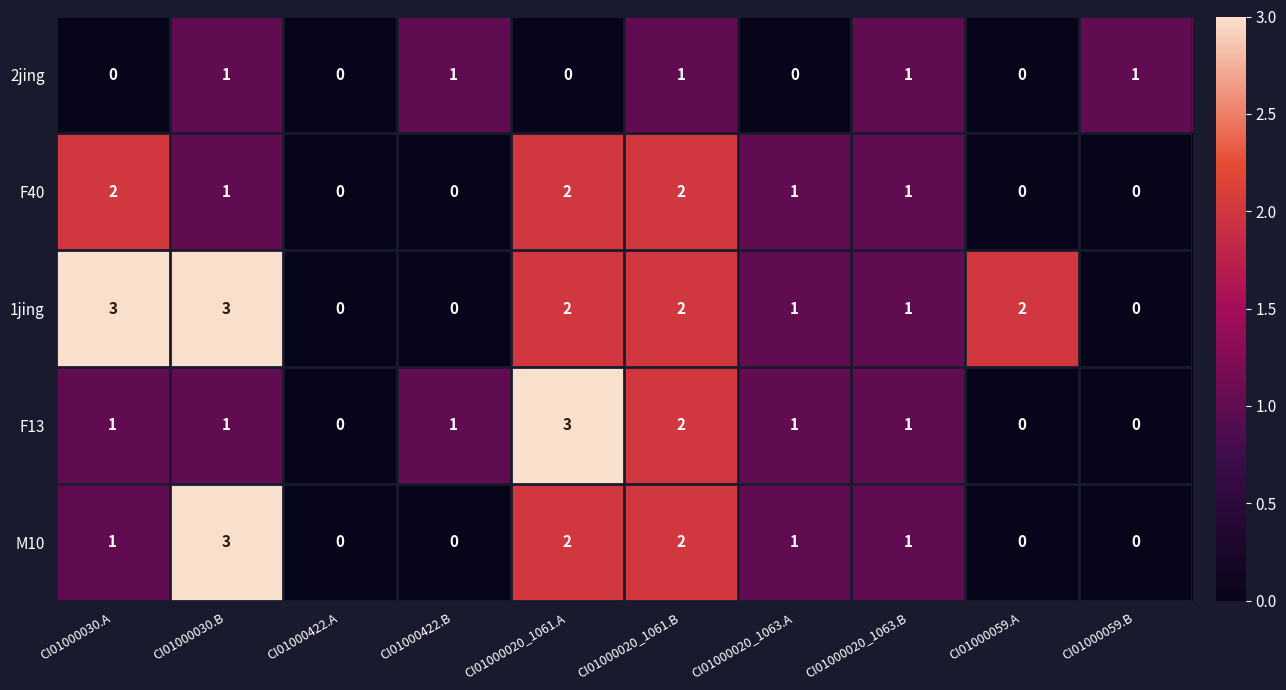

What is the total value across all series at CI01000059.A?

2